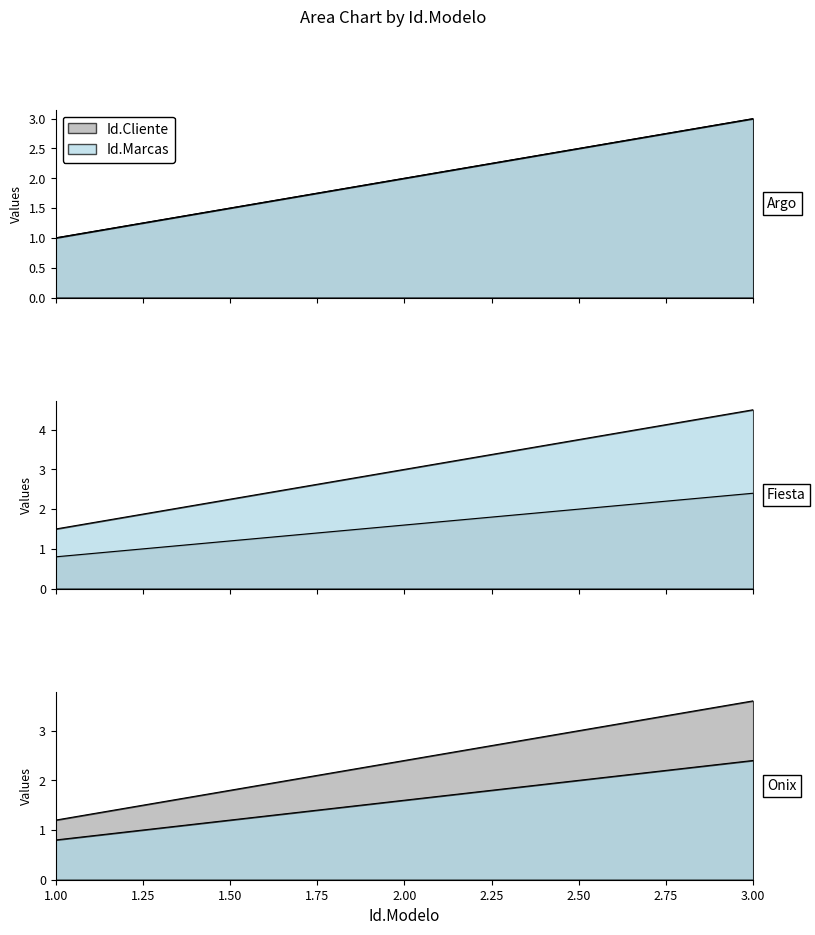

Which series changed the most between 1 and 3?

Id.Marcas